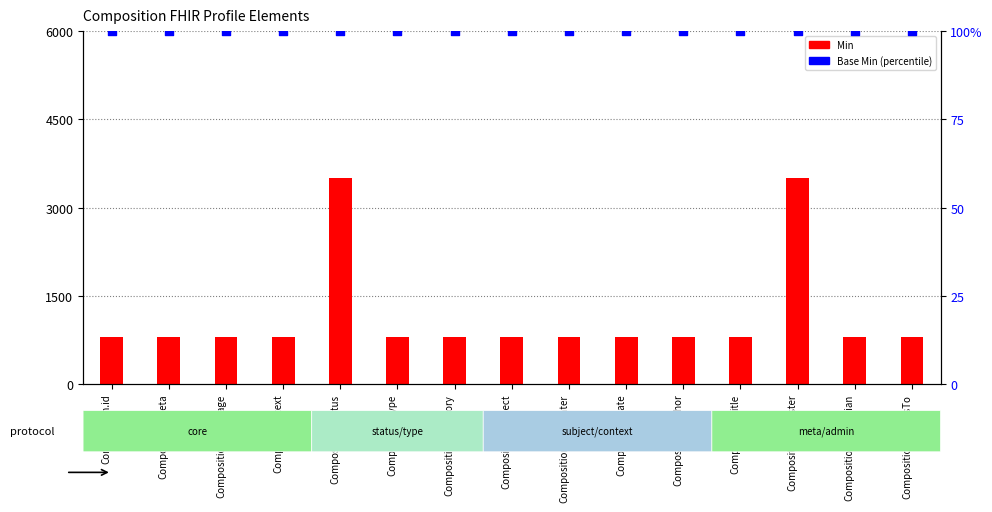

Is the value of Min at Composition.title greater than the value of Base Min at Composition.relatesTo?

Yes